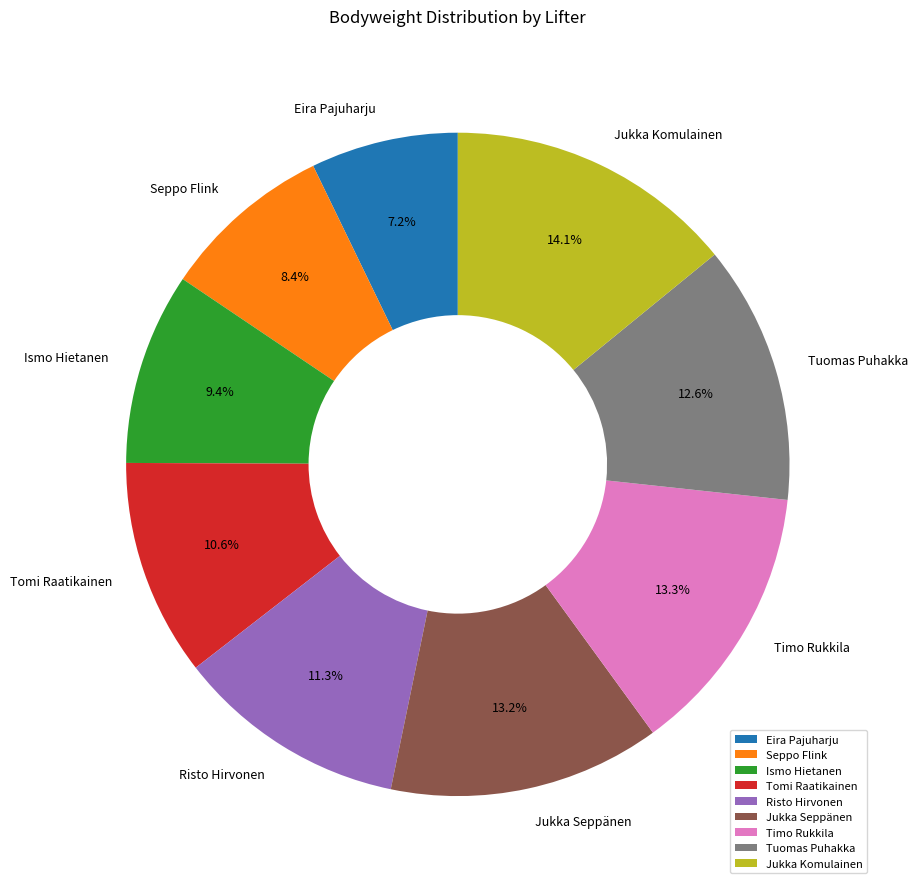

What is the ratio of the value at Timo Rukkila to the value at Ismo Hietanen?

1.4